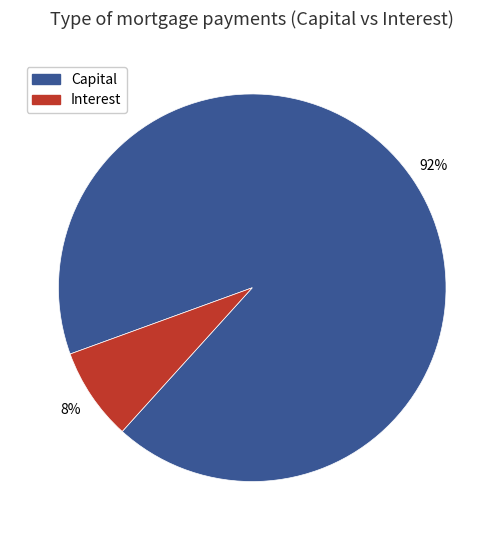

Is it true that Interest is 19% of the pie?

False